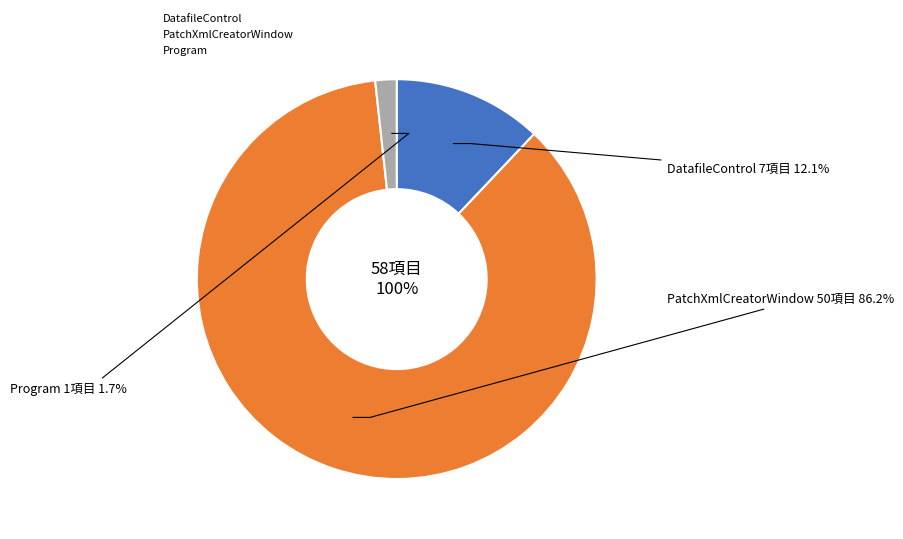

To the nearest percent, what is the difference between the largest and smallest slice percentages?

84%